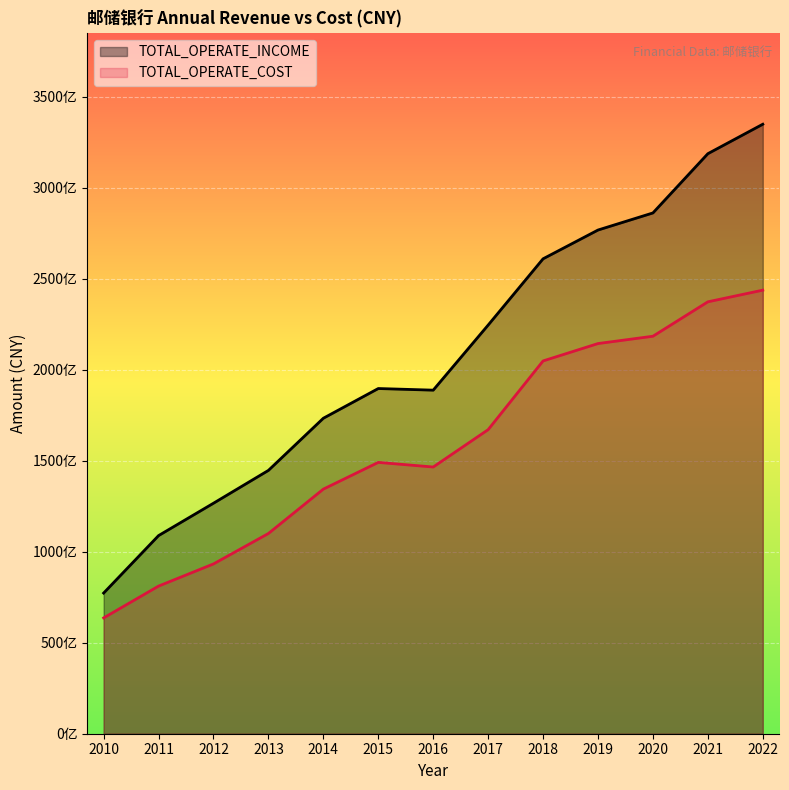

What is the spread (max minus min) of values at 2021?

81405000000